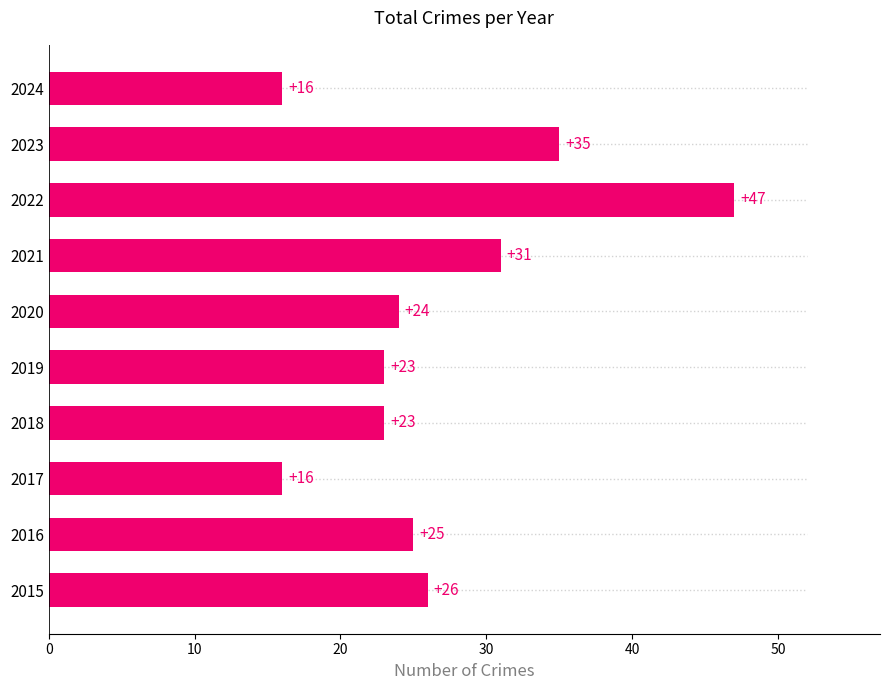

Between 2019 and 2023, which is larger?

2023